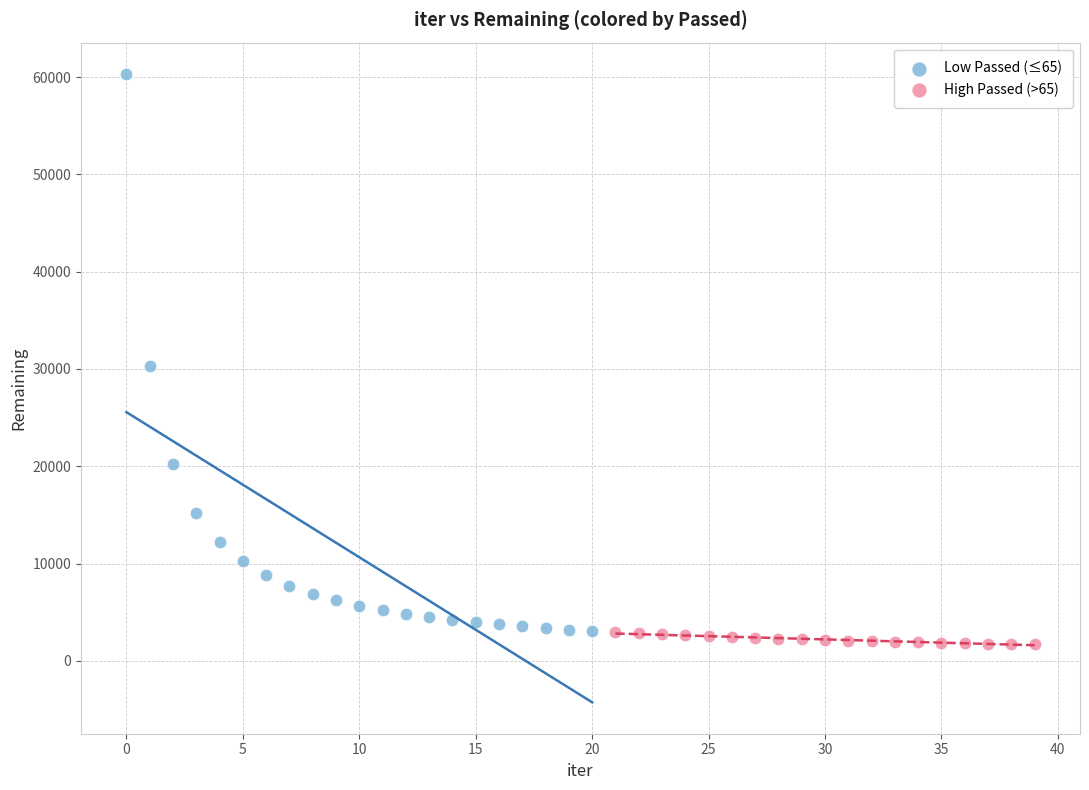

What are all the series names shown in the legend?

Low Passed (≤65), High Passed (>65)